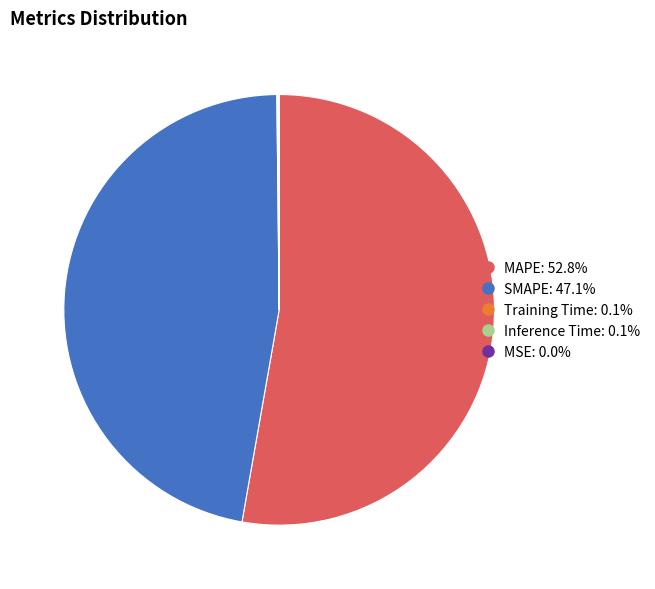

Is there a majority slice in this chart?

Yes